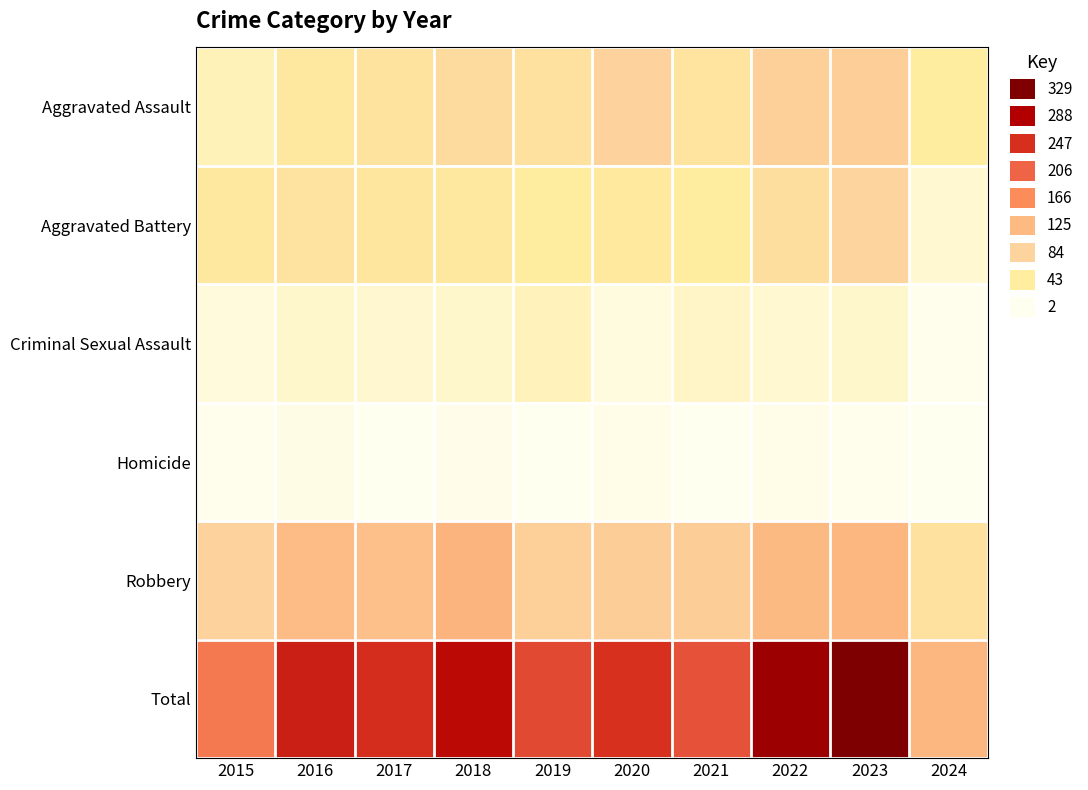

What is the spread (max minus min) of values at 2021?

219